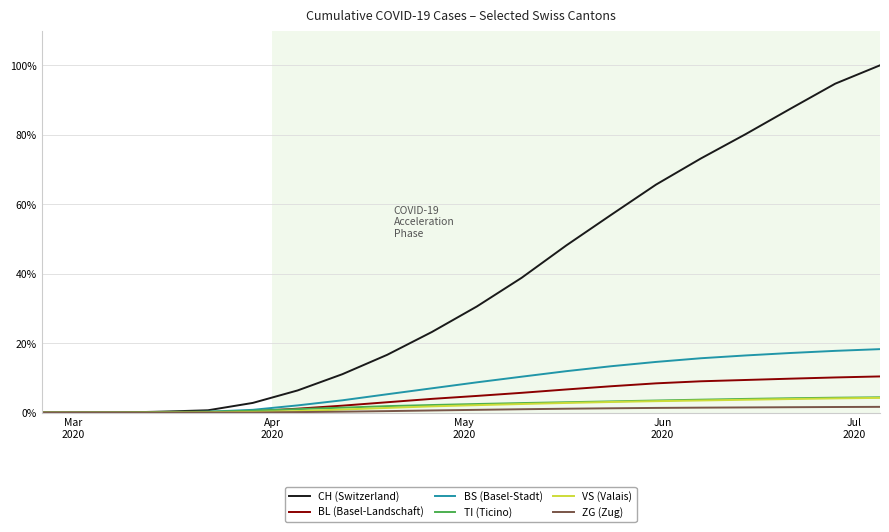

Which series has the largest total across all categories?

CH (Switzerland)